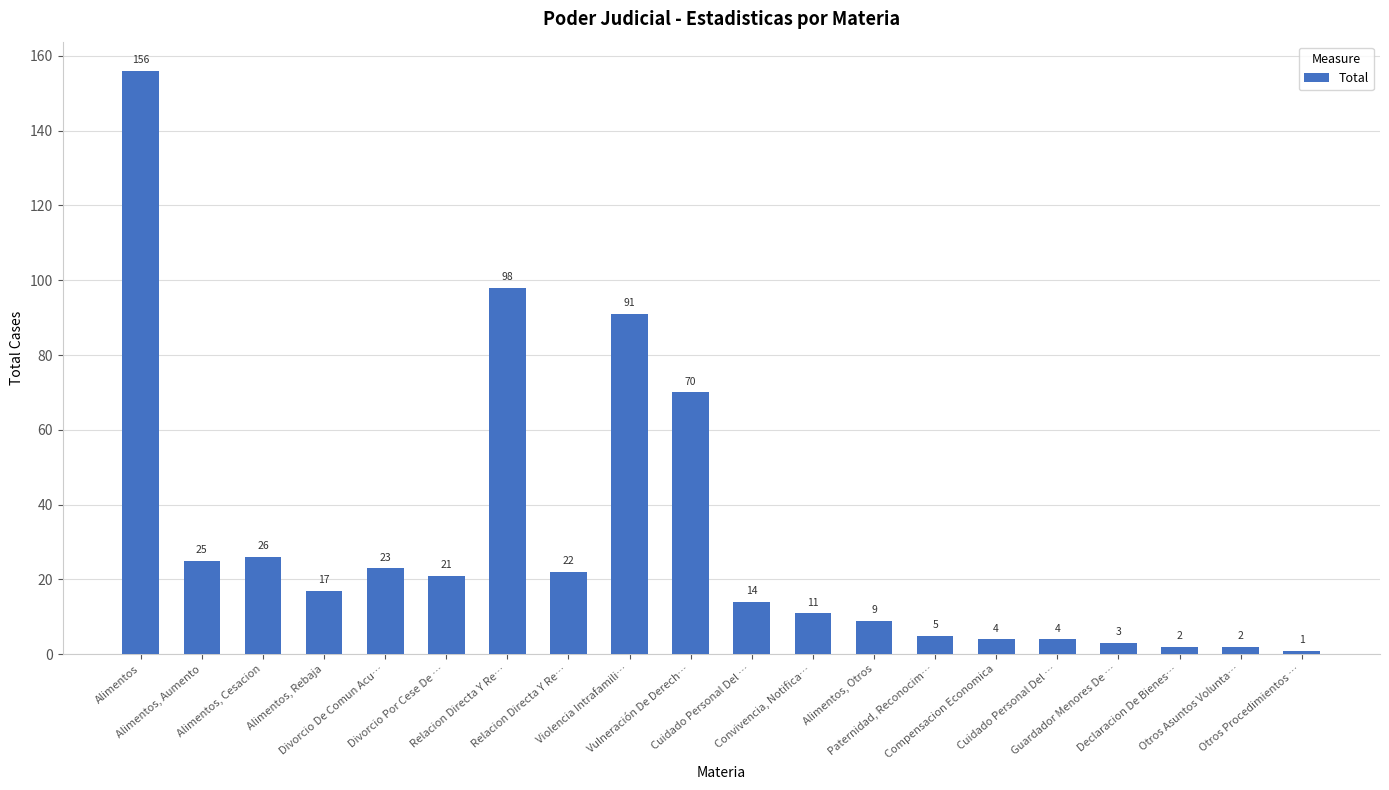

Does the chart contain stacked bars?

No